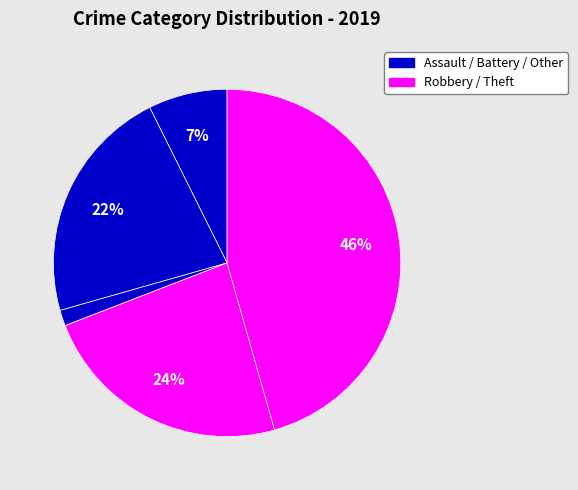

How many segments does this pie chart have?

5